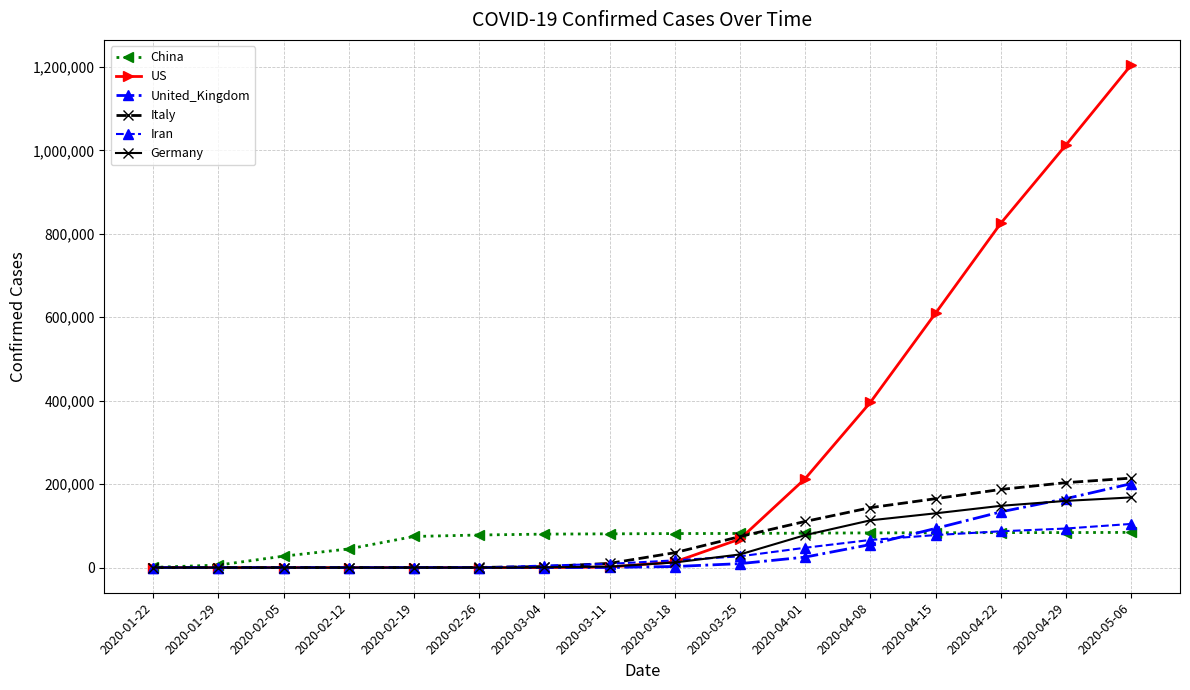

Which series changed the most between 2020-02-26 and 2020-04-08?

US